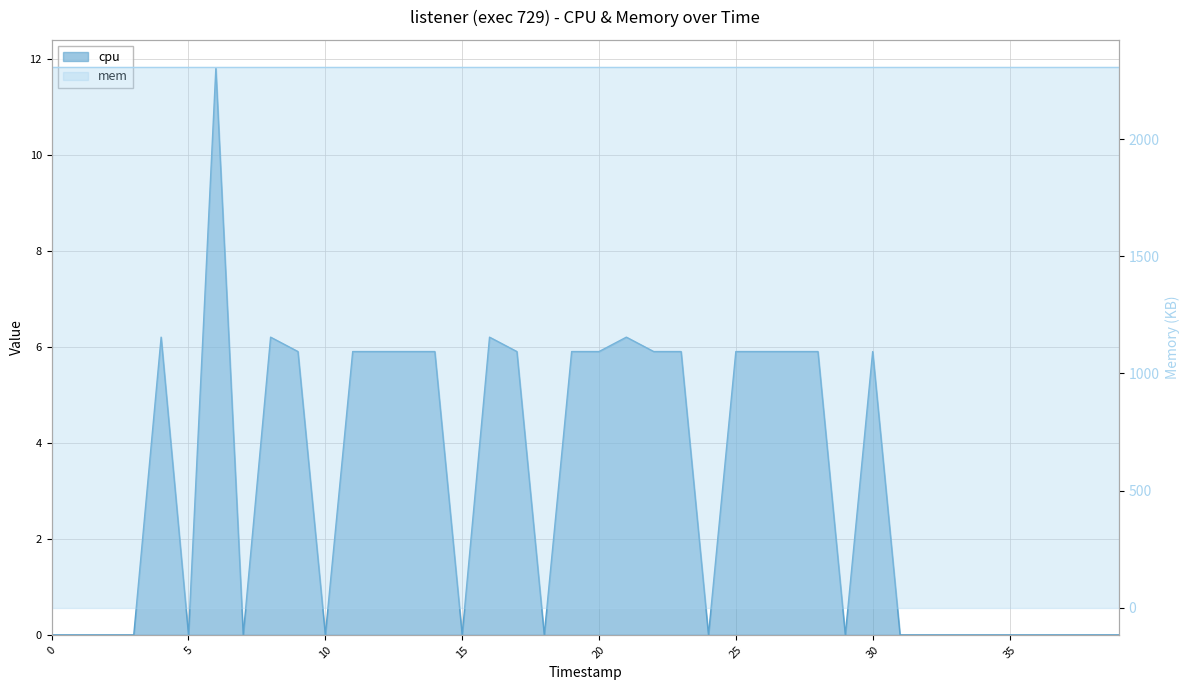

How many positive values are there?

20